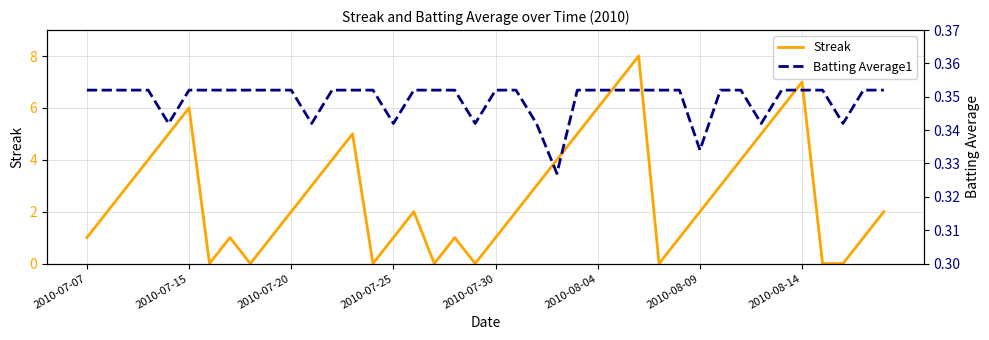

What is the highest value of the Streak series?

8